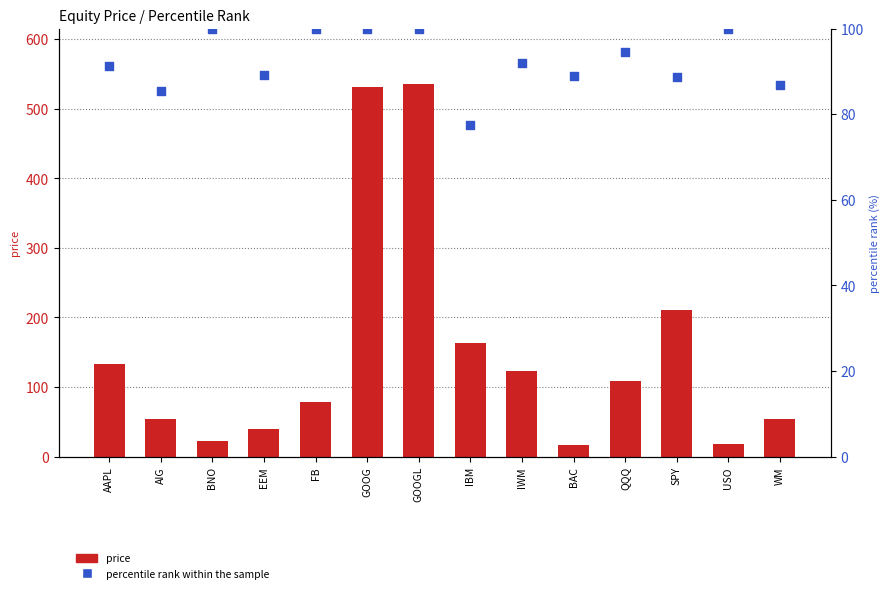

Which series contains the highest Y value?

price